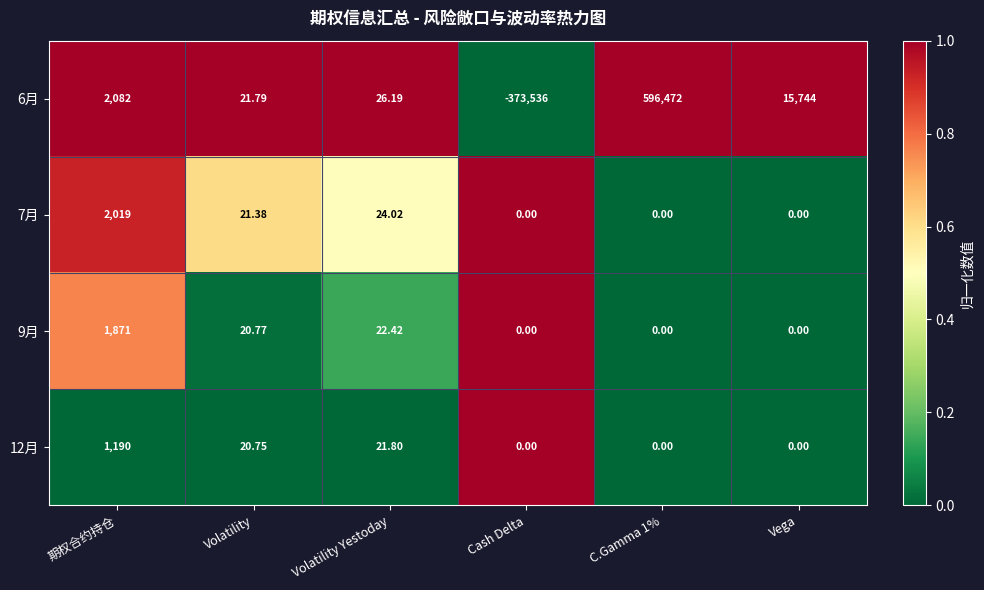

Where does the 12月 series first go above 20?

期权合约持仓